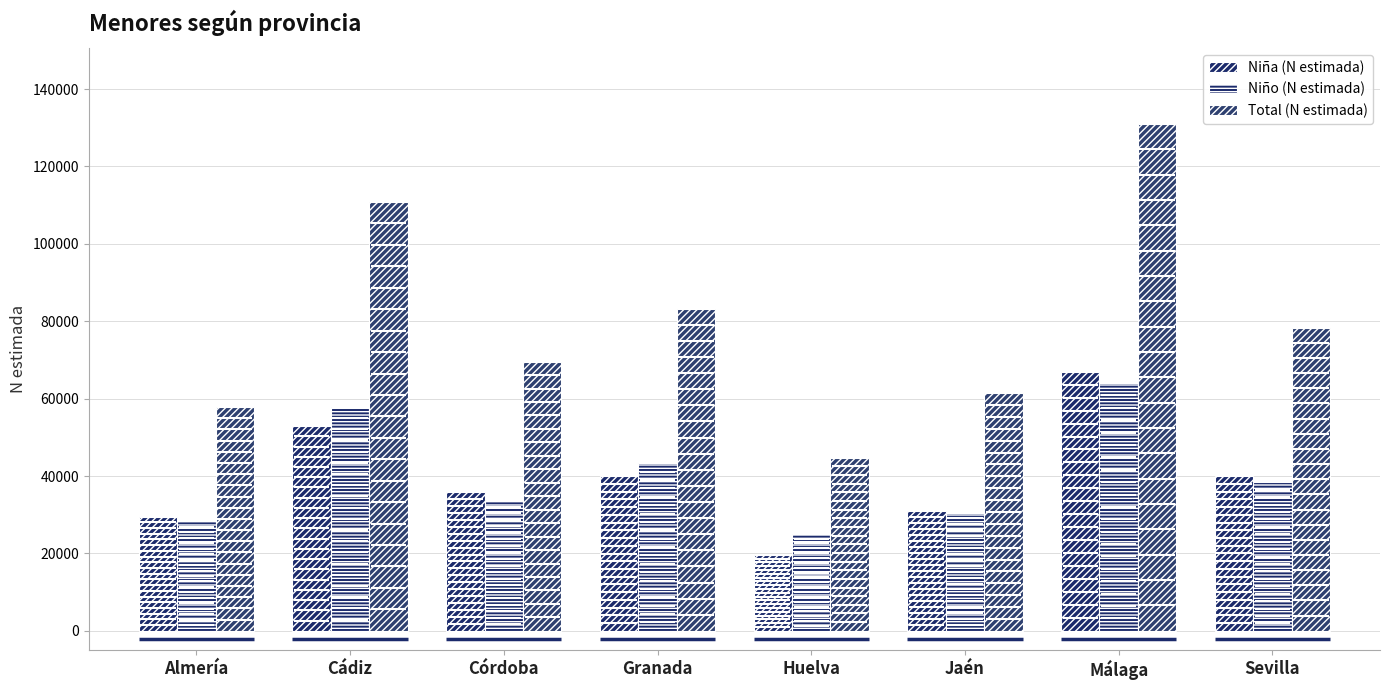

Does the chart contain any negative values?

No